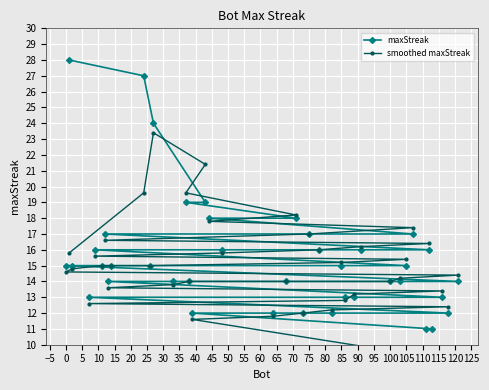

Which series ends up on top after the final intersection of maxStreak and smoothed maxStreak?

maxStreak